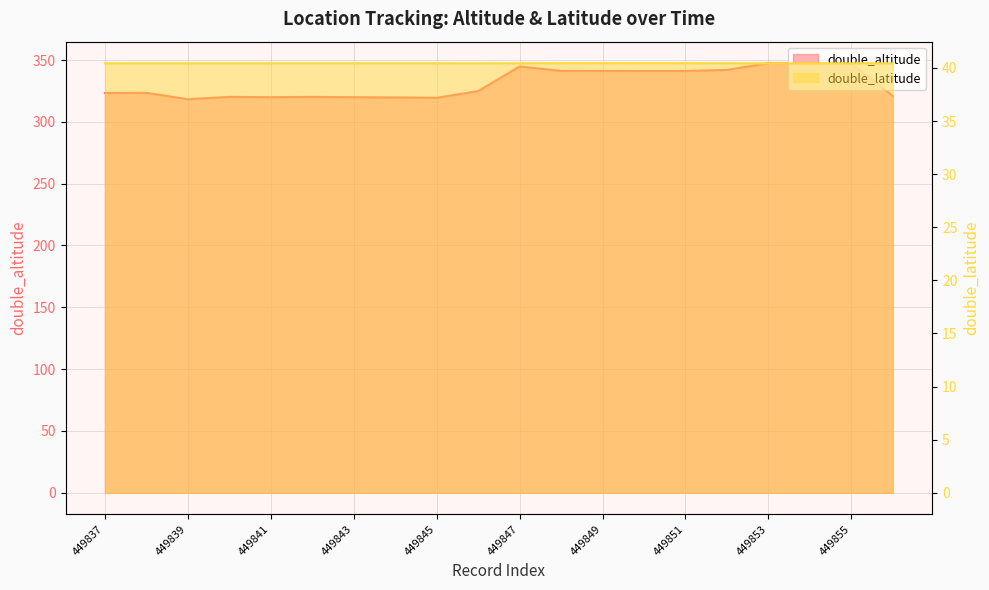

True or false: double_latitude and double_altitude cross at least once.

False